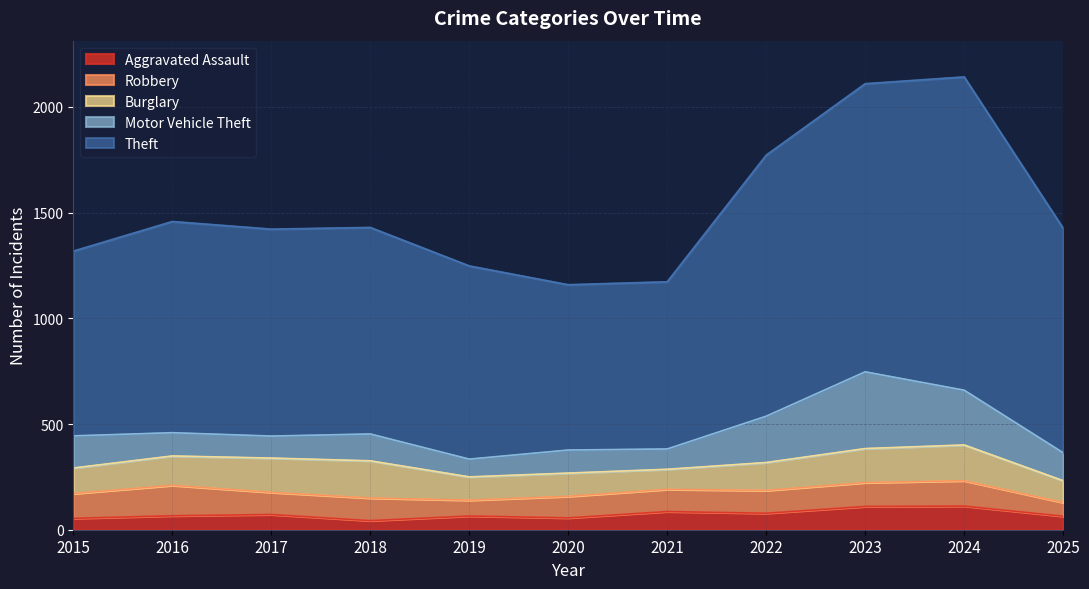

At which category does Motor Vehicle Theft reach its first local peak?

2018